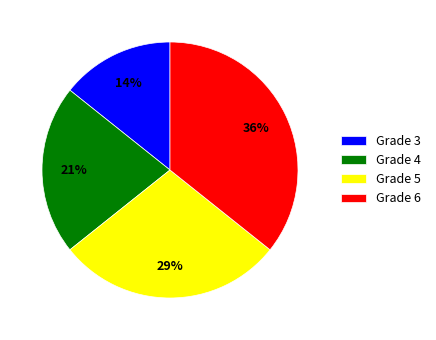

To the nearest percent, what is the average slice percentage?

25%